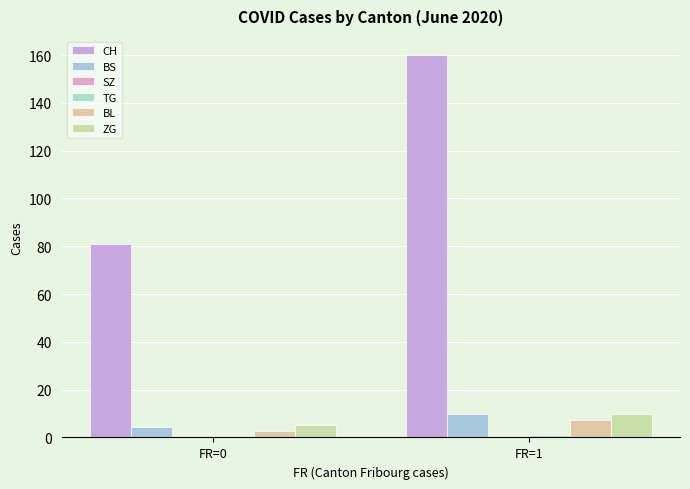

How many groups of bars are there?

2